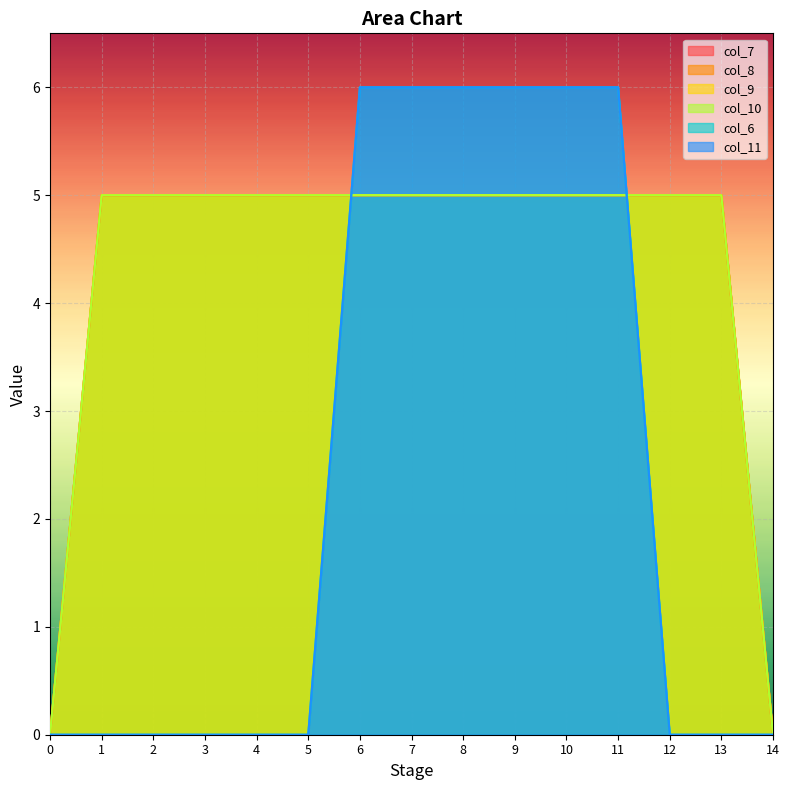

What is the total value across all series at 8?

32